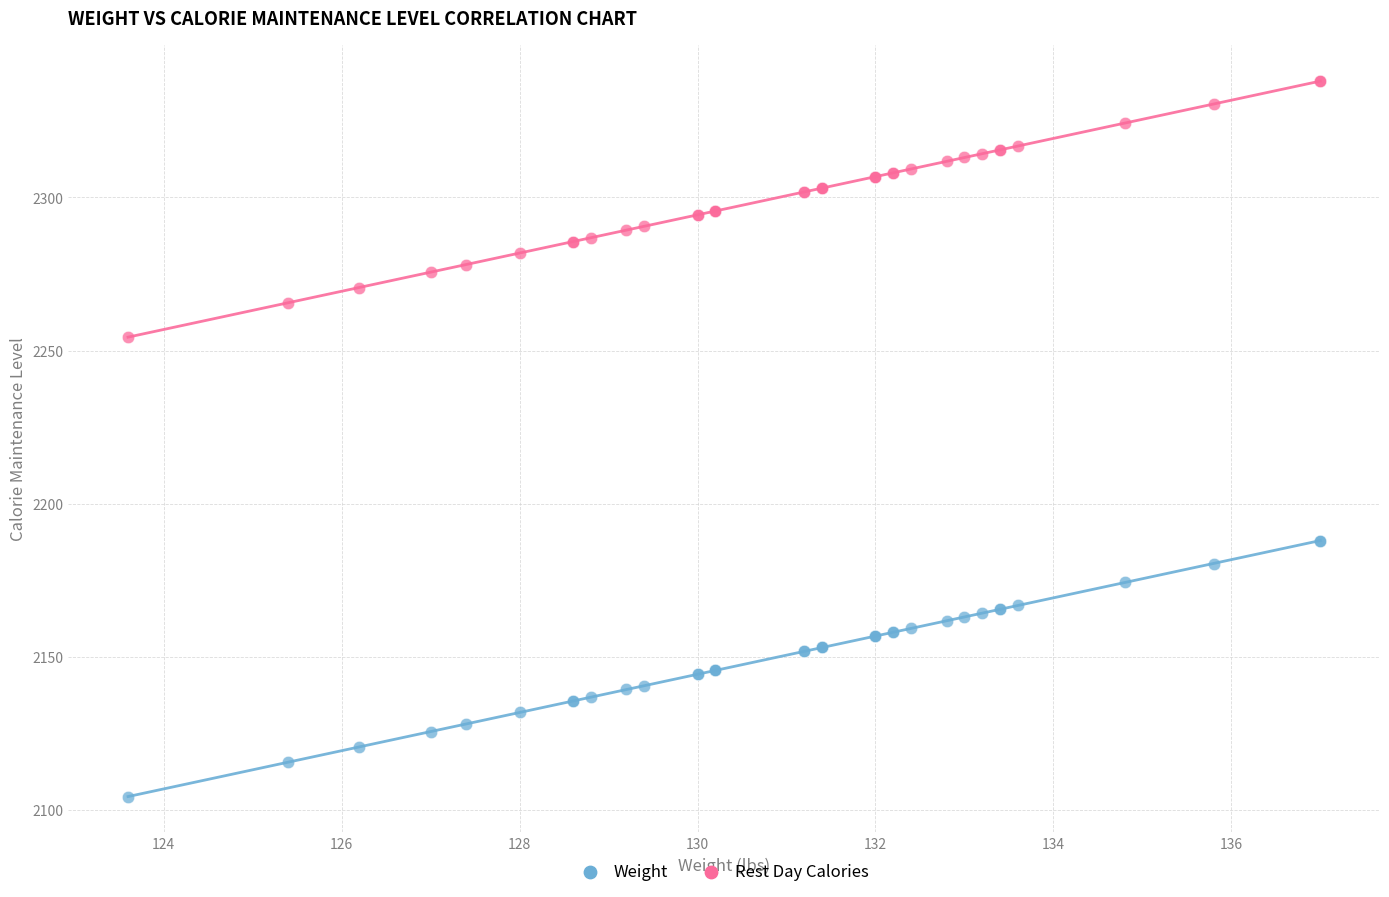

What is the X range (max minus min) for the scatter plot?

13.4